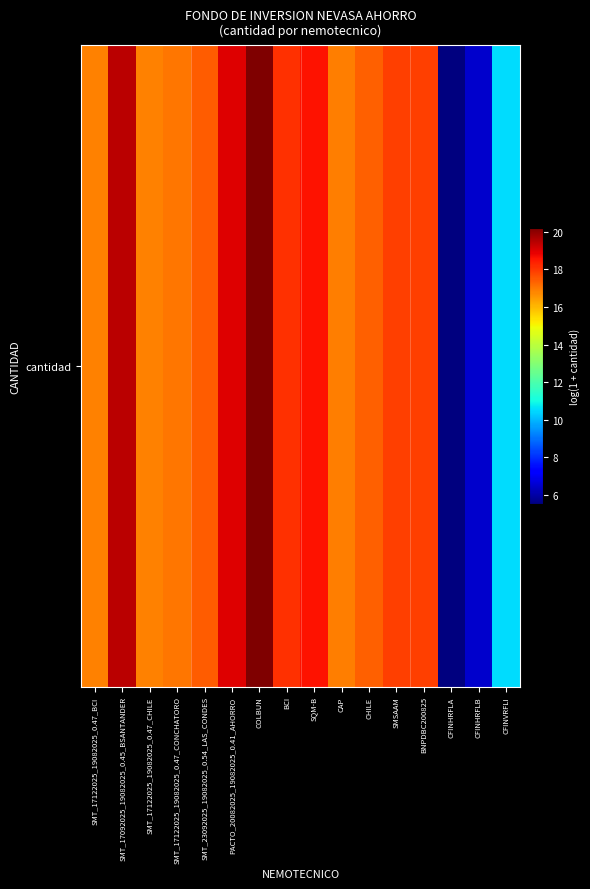

What is the average value?

16.0